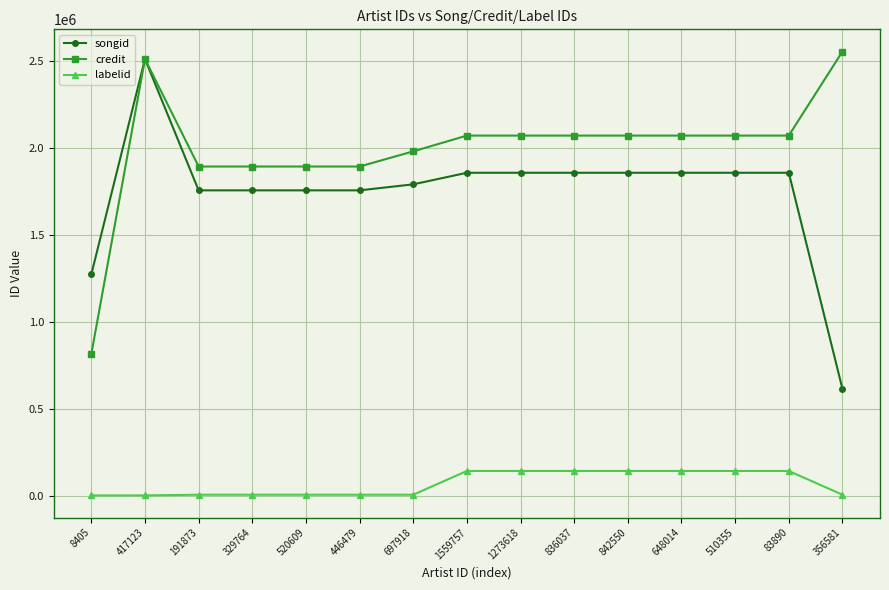

True or false: credit and labelid intersect in this chart.

False